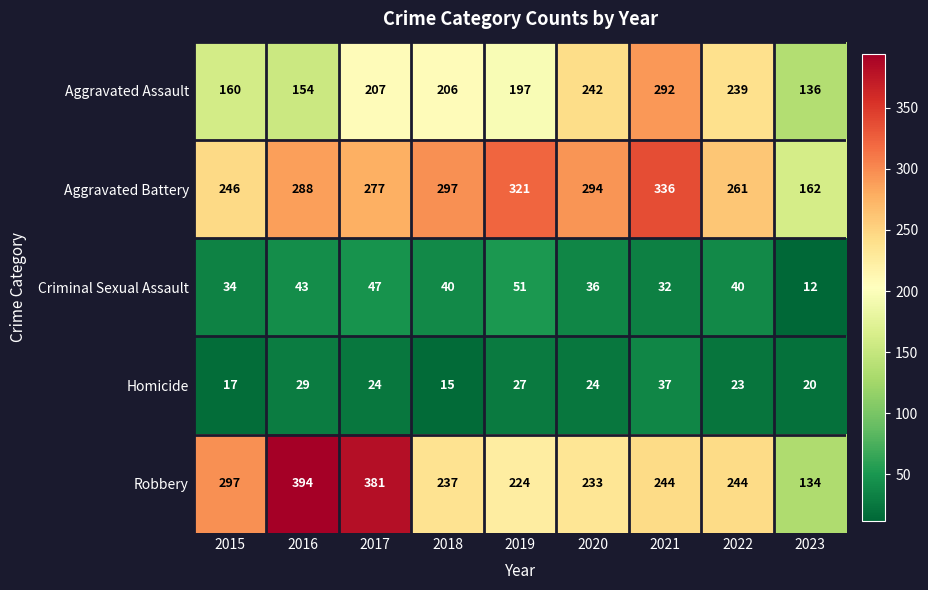

At which category is the sum across all series the highest?

2021